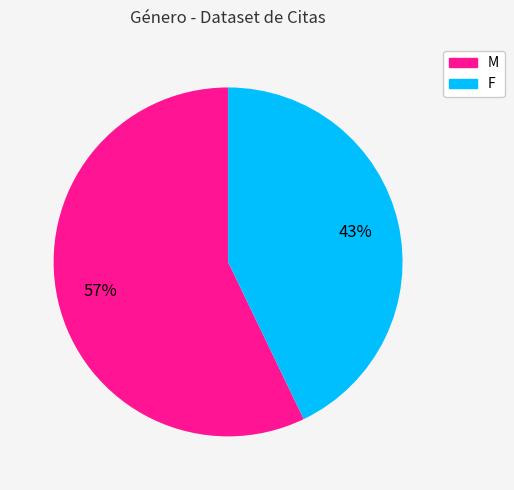

Which has a higher value, F or M?

M